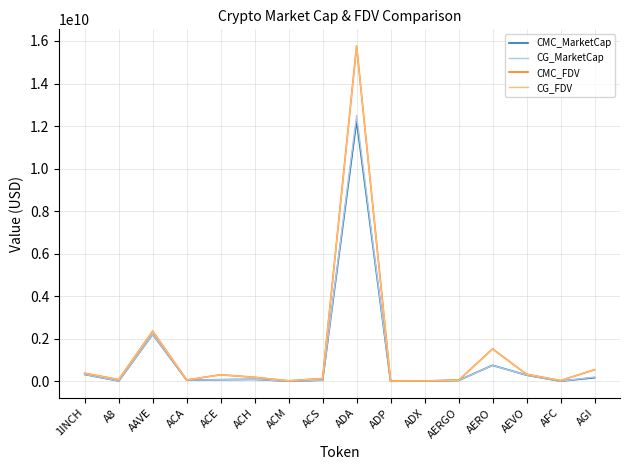

What is the difference between the maximum and minimum values in the CMC_MarketCap series?

12235412245.1